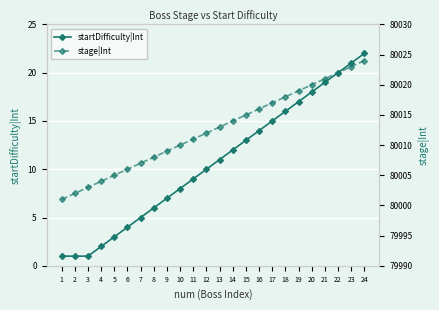

What is the lowest value of the startDifficulty|Int series?

1